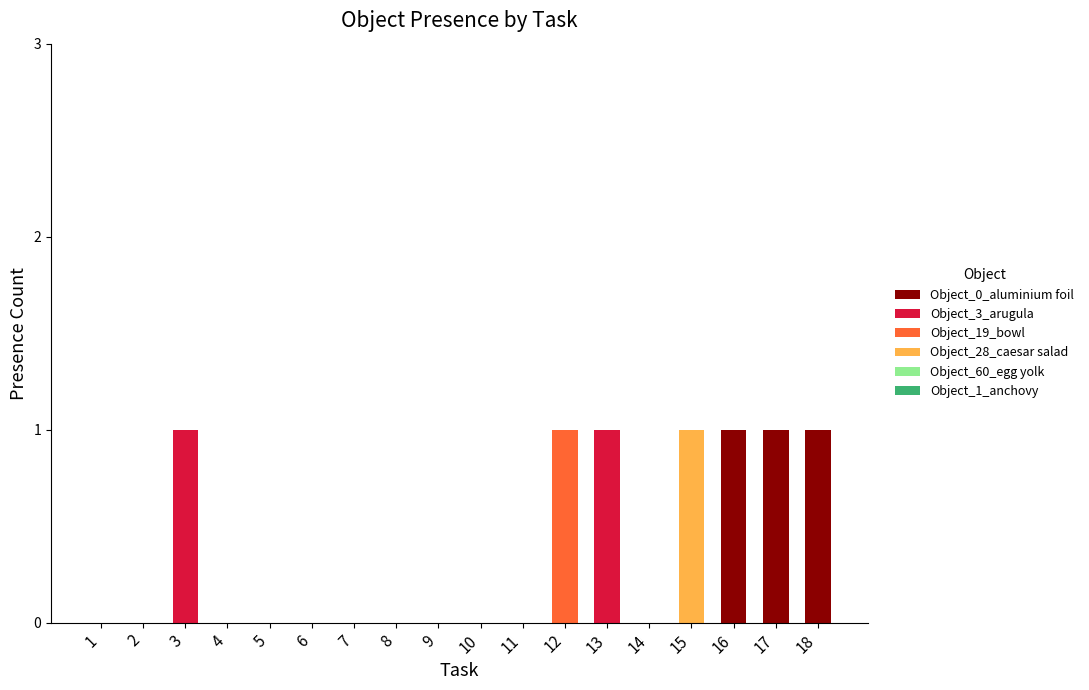

Is it true that Object_0_aluminium foil equals 0 at 8?

True